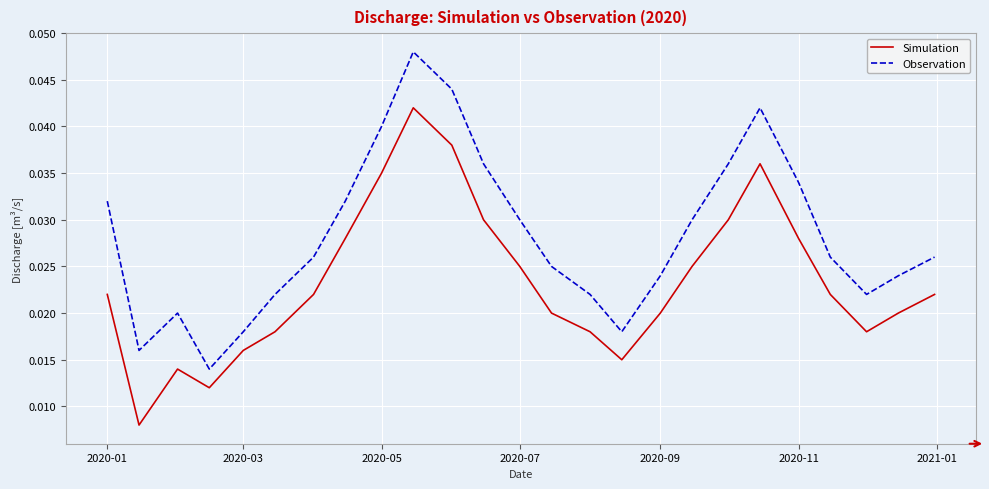

Which series has the largest total across all categories?

Observation